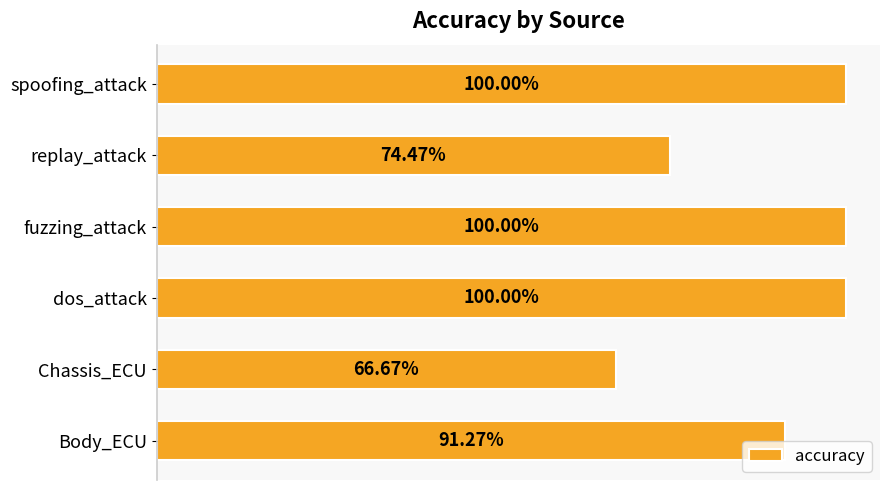

What is the maximum value shown in the chart?

1.0